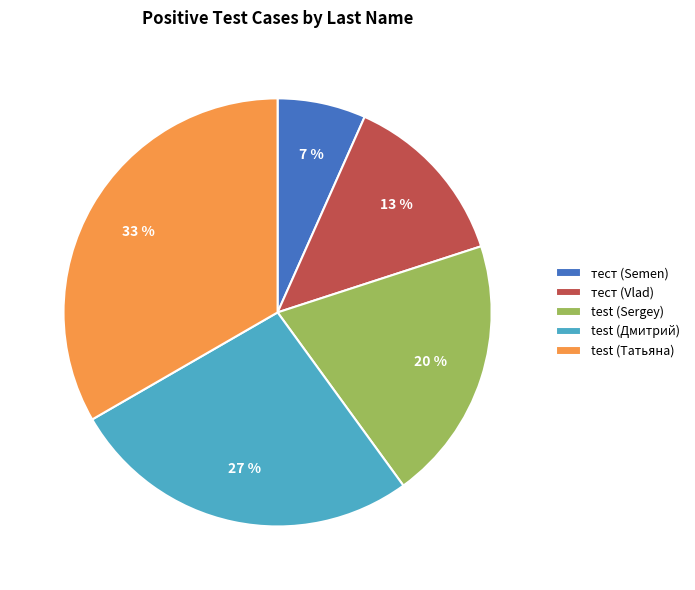

The test (Дмитрий) slice represents 22% of the pie. True or false?

False